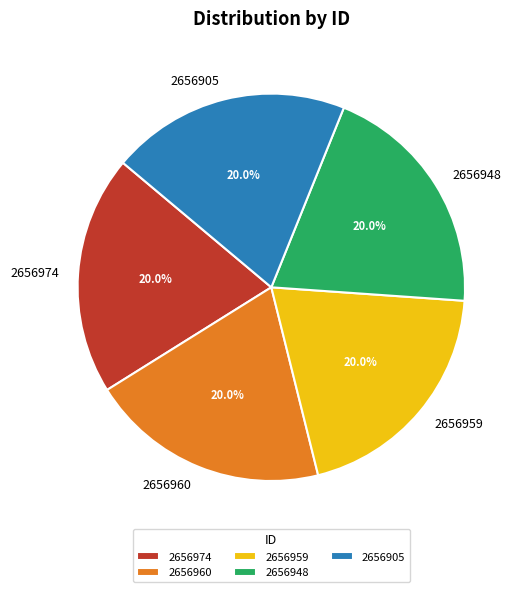

Approximately how many times larger is the value at 2656974 compared to 2656959?

1.0